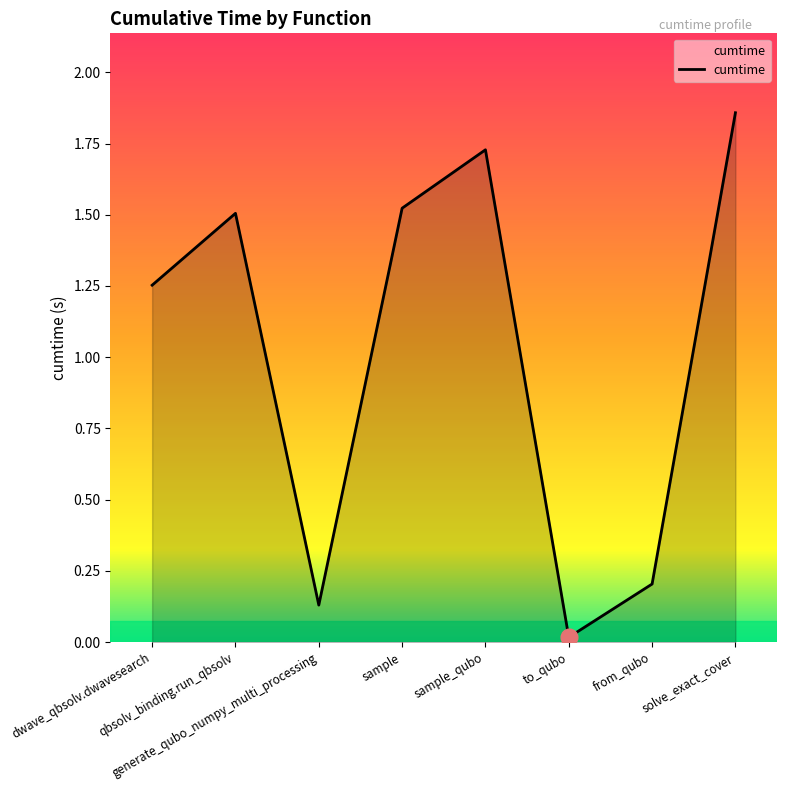

What is the ratio of the value at qbsolv_binding.run_qbsolv to the value at solve_exact_cover?

0.8